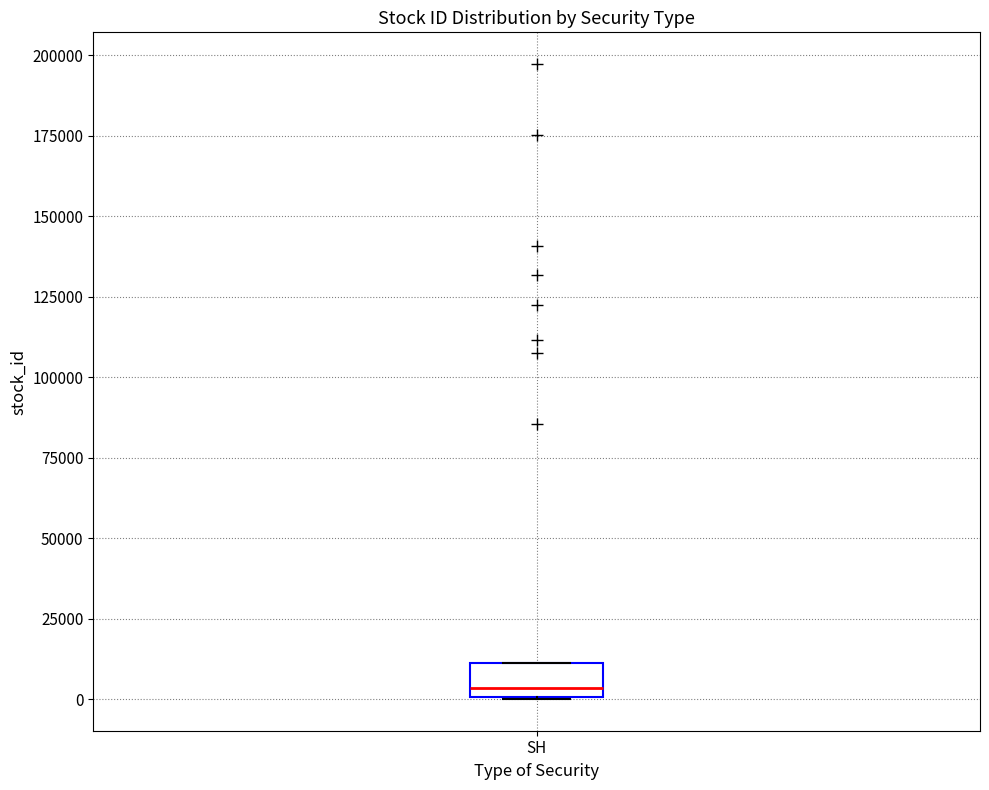

Where is the upper edge of the box for SH on the y-axis? The values are not printed on the chart, so give them approximately, as read against the axis.

10000